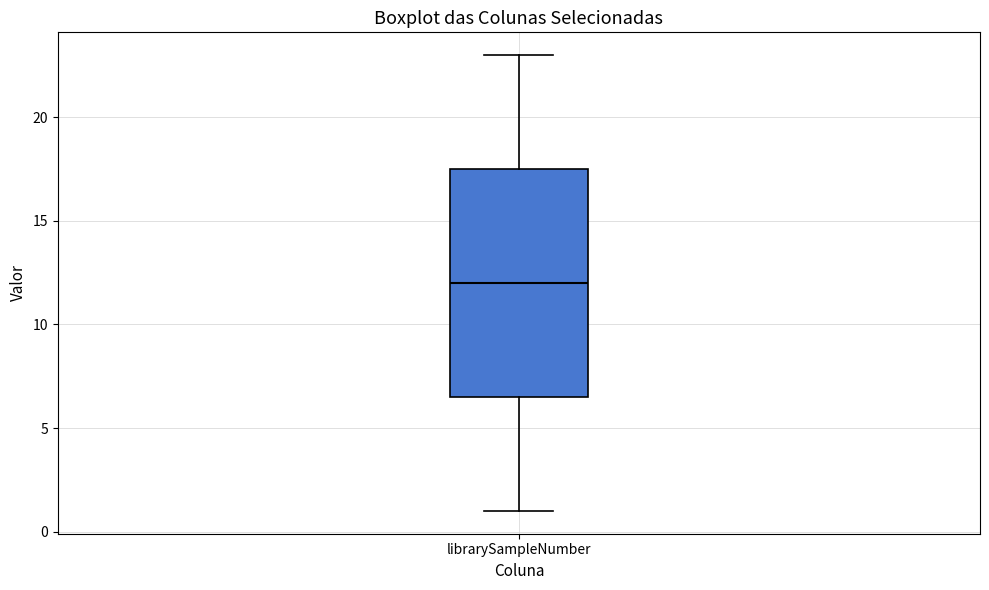

Where is the lower edge of the box for librarySampleNumber on the y-axis? The values are not printed on the chart, so give them approximately, as read against the axis.

6.5